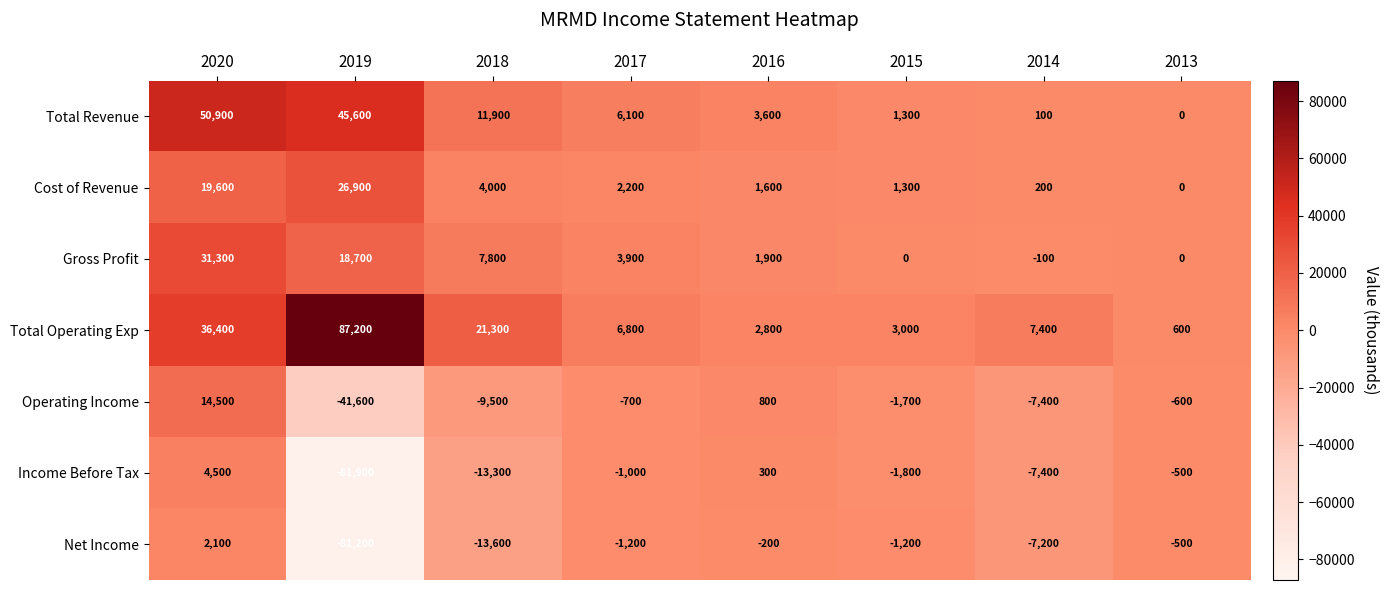

Count the number of categories in the chart.

8